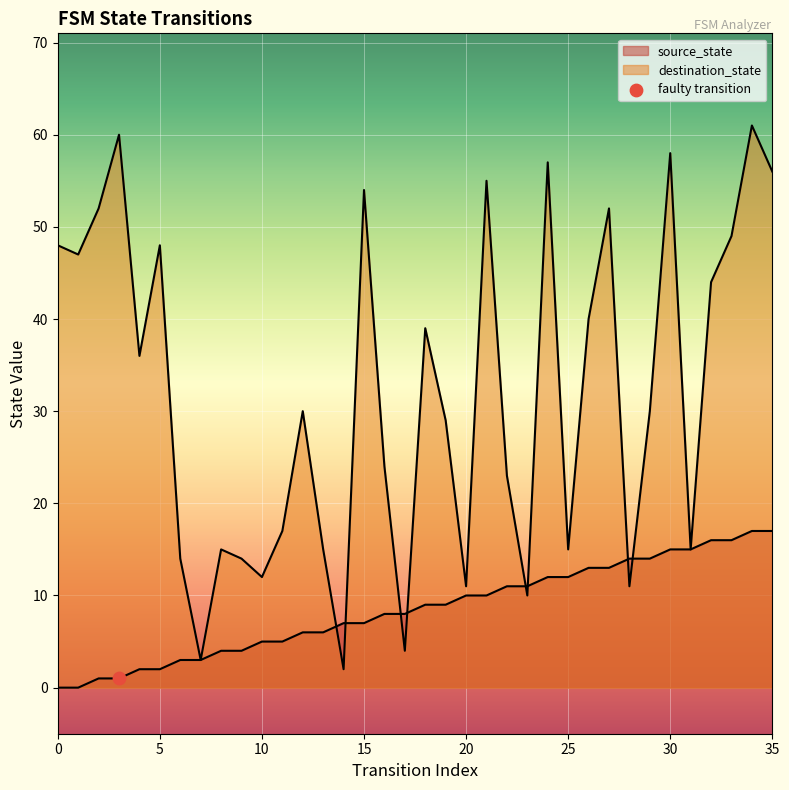

What is the total value across all series at 28?

25